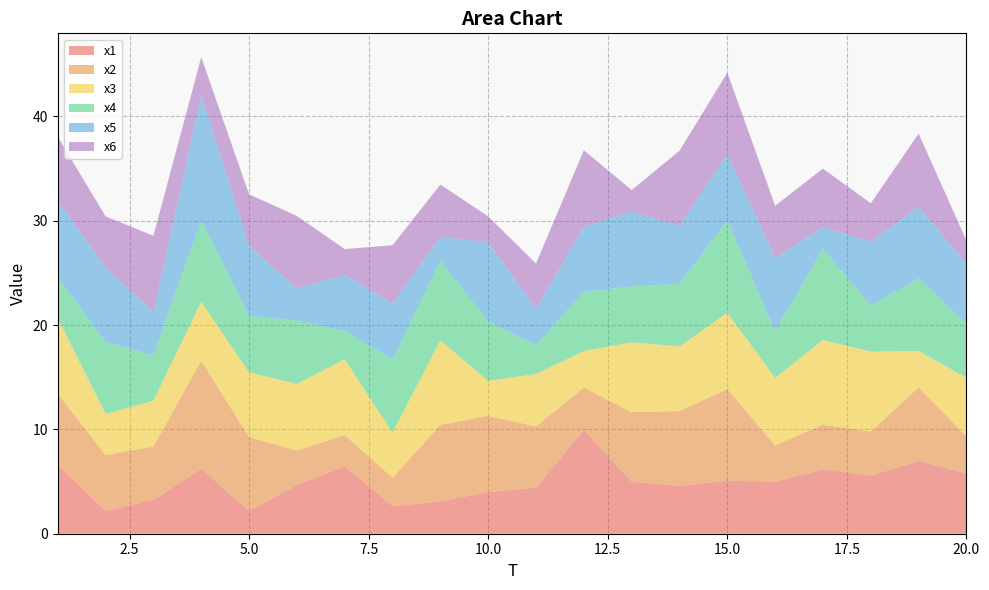

Reading right to left, extract all data points from this chart.

x1: 20=5.8	19=7.0	18=5.6	17=6.2	16=5.0	15=5.1	14=4.6	13=5.0	12=9.9	11=4.4	10=4.0	9=3.1	8=2.6	7=6.5	6=4.7	5=2.2	4=6.2	3=3.2	2=2.2	1=6.6
x2: 20=3.5	19=7.1	18=4.2	17=4.3	16=3.5	15=8.8	14=7.2	13=6.7	12=4.1	11=5.9	10=7.3	9=7.3	8=2.7	7=3.0	6=3.3	5=7.1	4=10.3	3=5.1	2=5.3	1=6.8
x3: 20=5.6	19=3.5	18=7.7	17=8.1	16=6.5	15=7.3	14=6.2	13=6.7	12=3.5	11=5.0	10=3.3	9=8.1	8=4.3	7=7.3	6=6.4	5=6.2	4=5.6	3=4.4	2=4.0	1=7.2
x4: 20=5.2	19=7.0	18=4.4	17=8.7	16=4.5	15=8.8	14=6.0	13=5.4	12=5.7	11=2.8	10=5.7	9=7.6	8=7.0	7=2.7	6=6.1	5=5.4	4=7.8	3=4.4	2=6.9	1=3.9
x5: 20=5.8	19=6.9	18=6.1	17=2.1	16=7.0	15=6.4	14=5.5	13=7.2	12=6.3	11=3.5	10=7.6	9=2.3	8=5.4	7=5.4	6=3.1	5=6.7	4=12.0	3=4.1	2=7.1	1=7.3
x6: 20=2.2	19=7.0	18=3.7	17=5.6	16=5.0	15=7.8	14=7.2	13=2.1	12=7.3	11=4.4	10=2.5	9=5.0	8=5.6	7=2.5	6=6.9	5=4.9	4=3.6	3=7.3	2=4.9	1=6.1